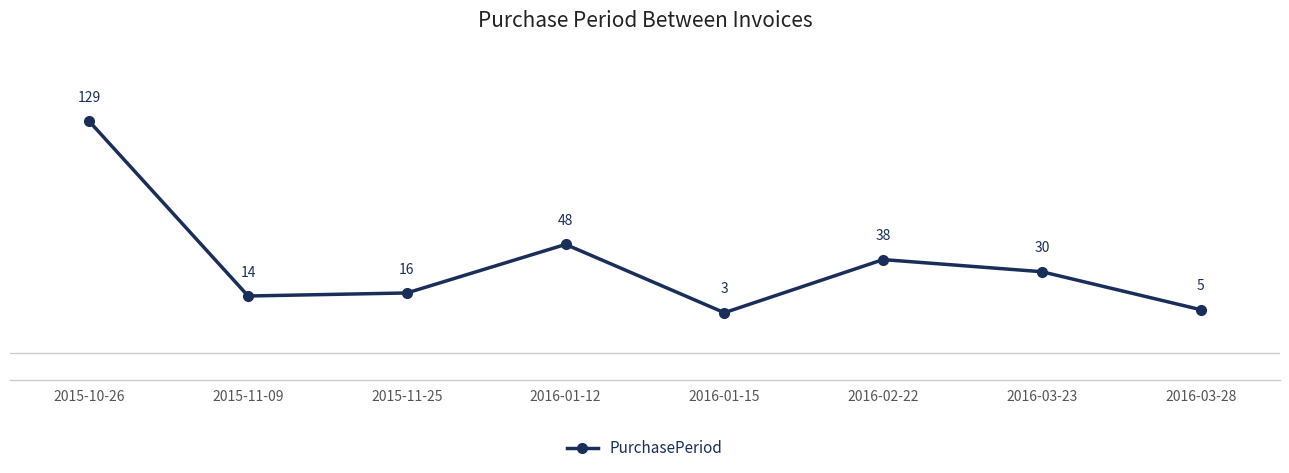

Which label corresponds to the largest value in the chart?

2015-10-26